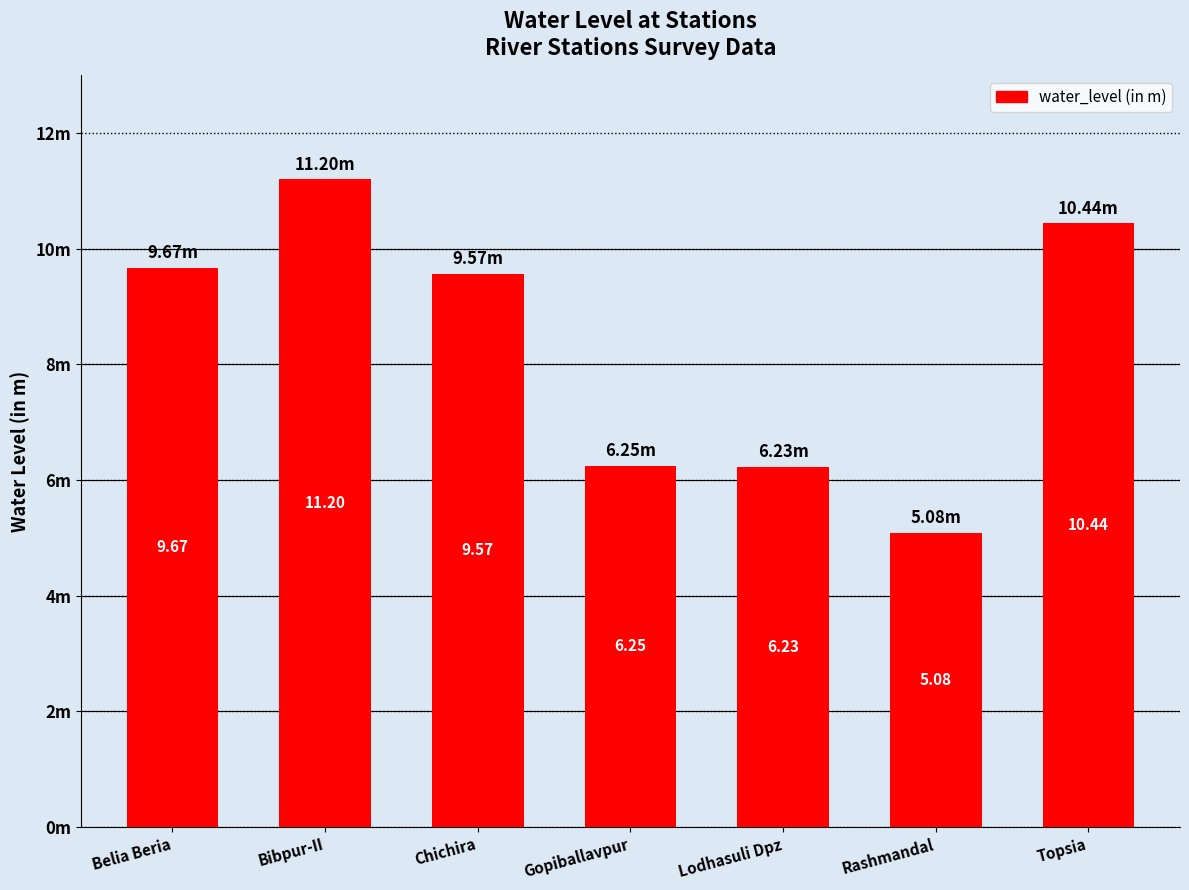

What position from the left is Chichira?

3